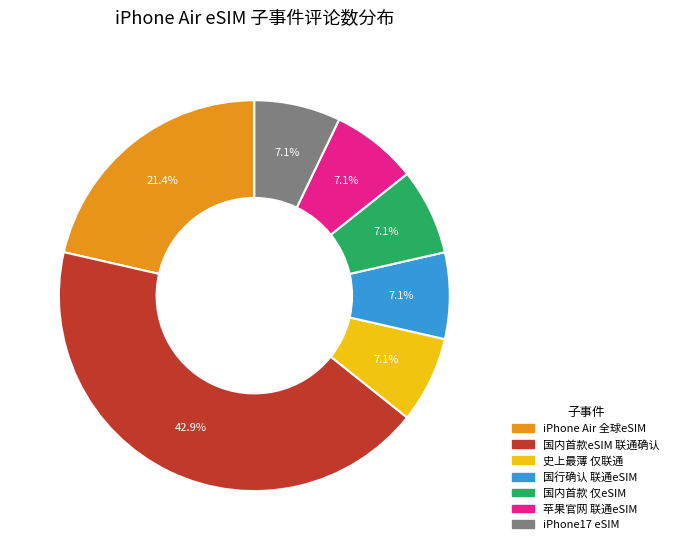

Is there any slice that represents more than half of the pie?

No